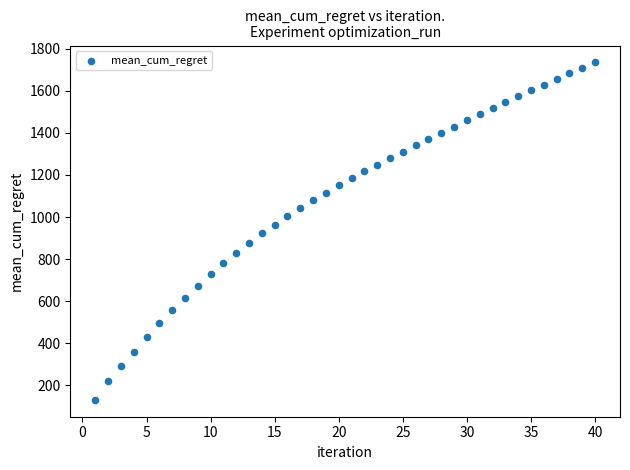

What is the range of Y values (max minus min)?

1604.7